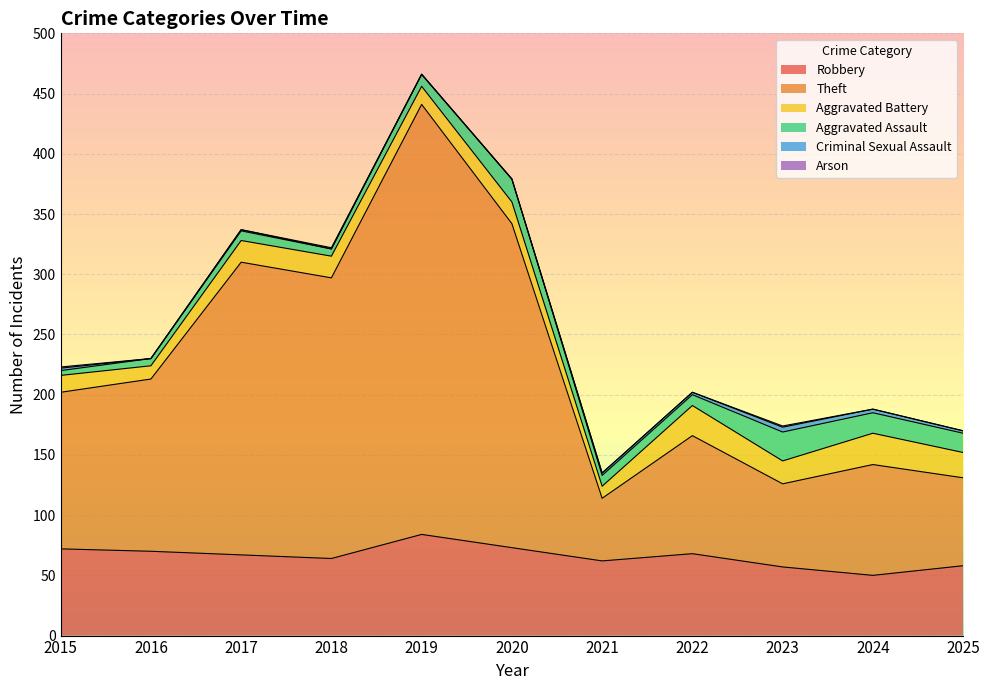

Reading left to right, what are all the values shown in this chart?

Robbery: 72	70	67	64	84	73	62	68	57	50	58
Theft: 130	143	243	233	357	269	52	98	69	92	73
Aggravated Battery: 14	11	18	18	15	18	10	25	19	26	21
Aggravated Assault: 4	6	8	6	10	19	9	9	24	17	16
Criminal Sexual Assault: 2	0	1	0	0	0	2	2	4	3	2
Arson: 1	0	0	1	0	0	0	0	1	0	0